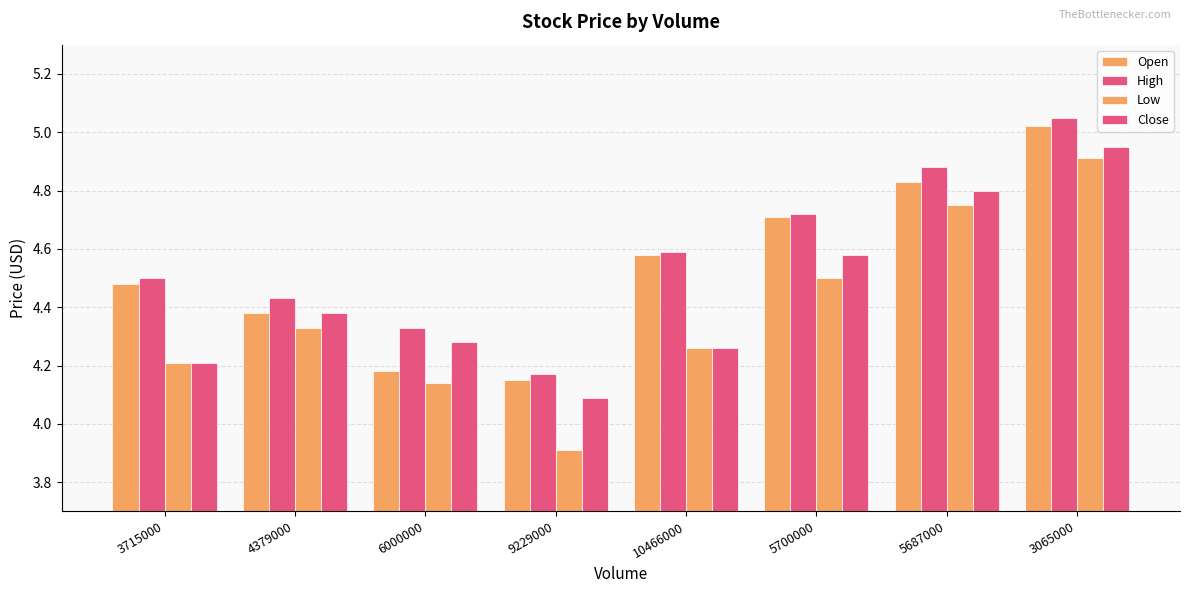

How many distinct data groups are displayed?

4